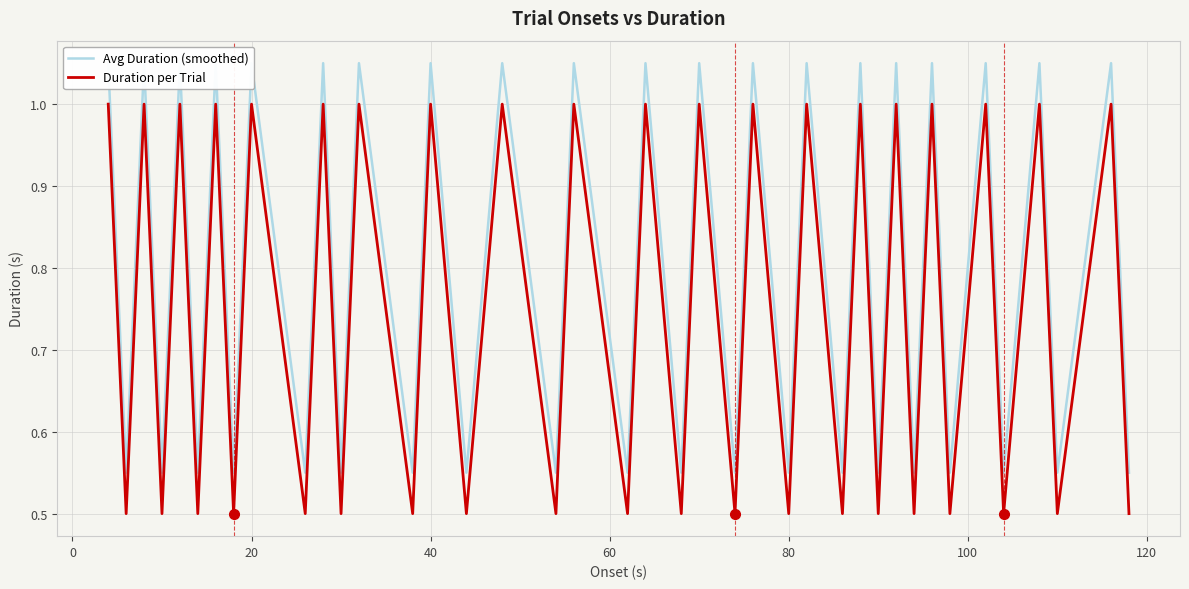

What is the minimum value for Duration per Trial?

0.5